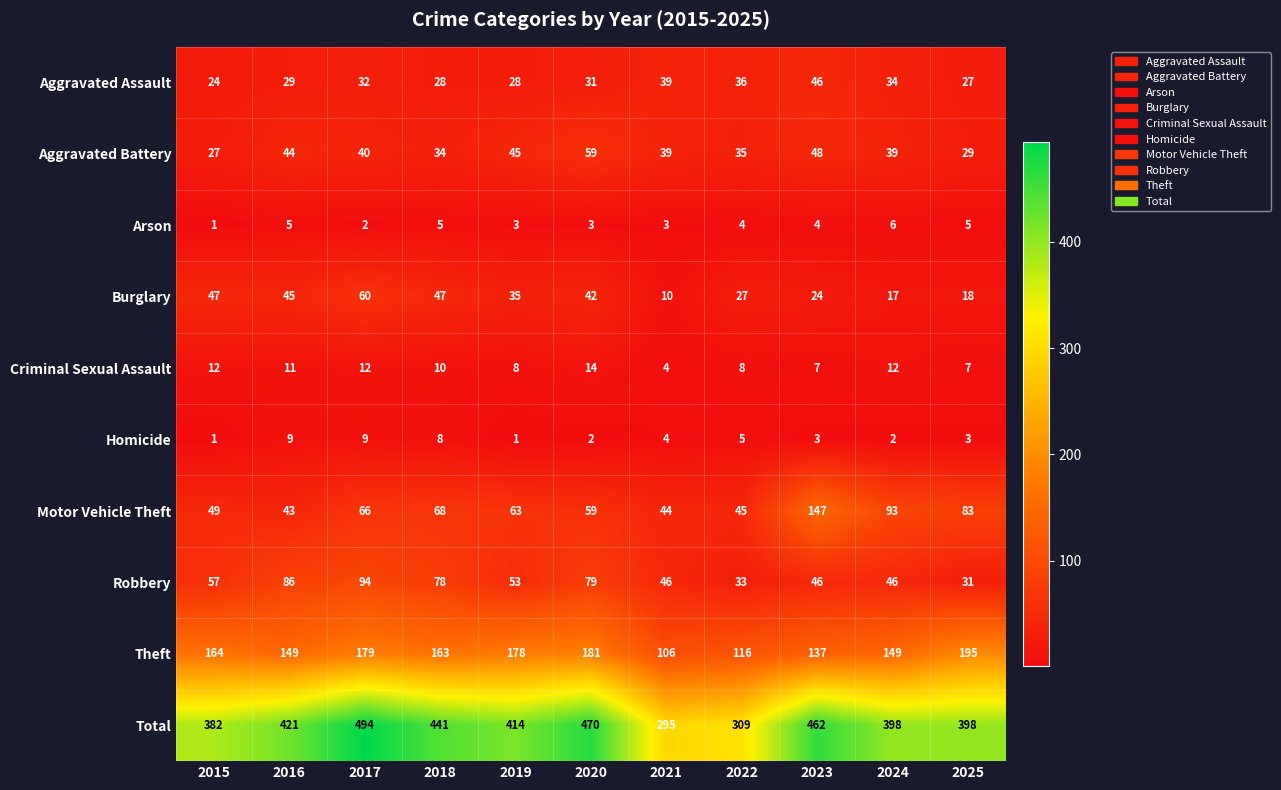

What value does the Burglary series have at 2017, to the nearest 5?

60